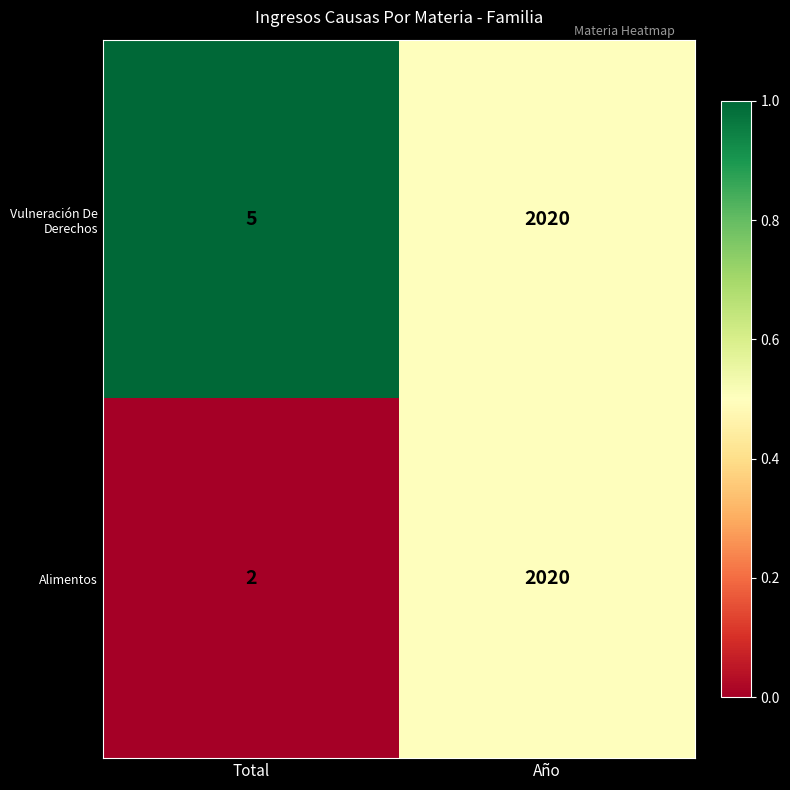

Reading left to right, transcribe all the data shown in this chart.

Vulneración De Derechos: Total=5	Año=2020
Alimentos: Total=2	Año=2020